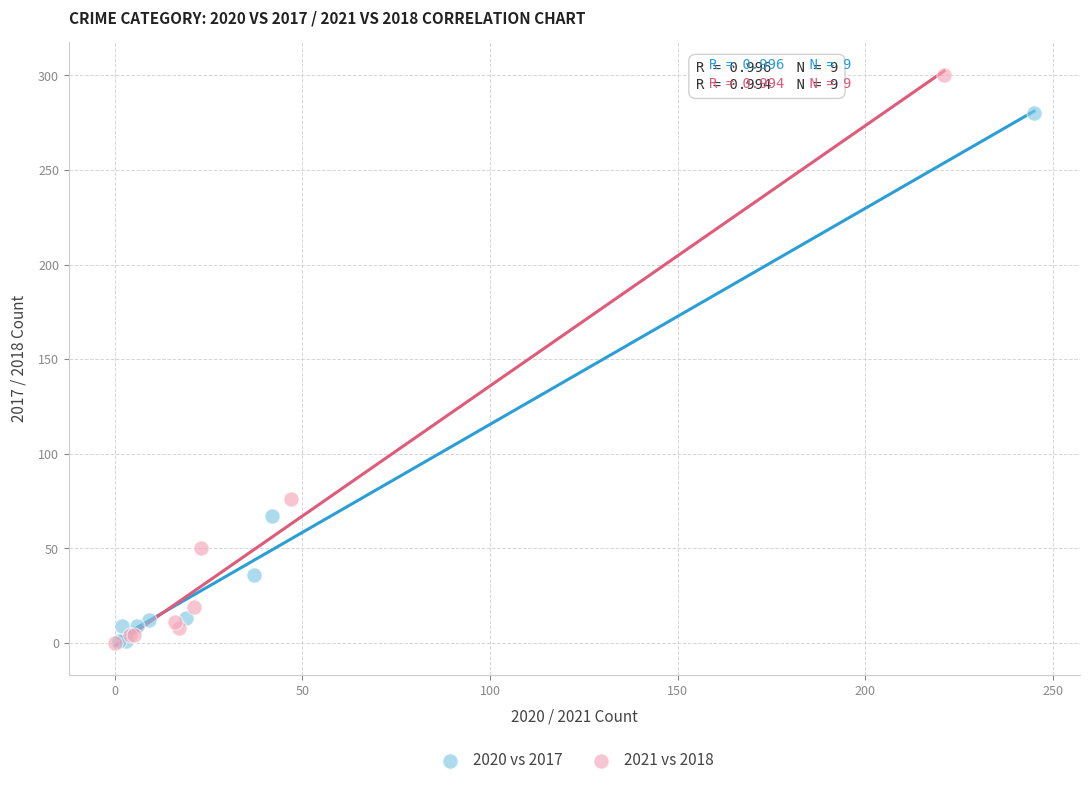

What are all the series names shown in the legend?

2020 vs 2017, 2021 vs 2018